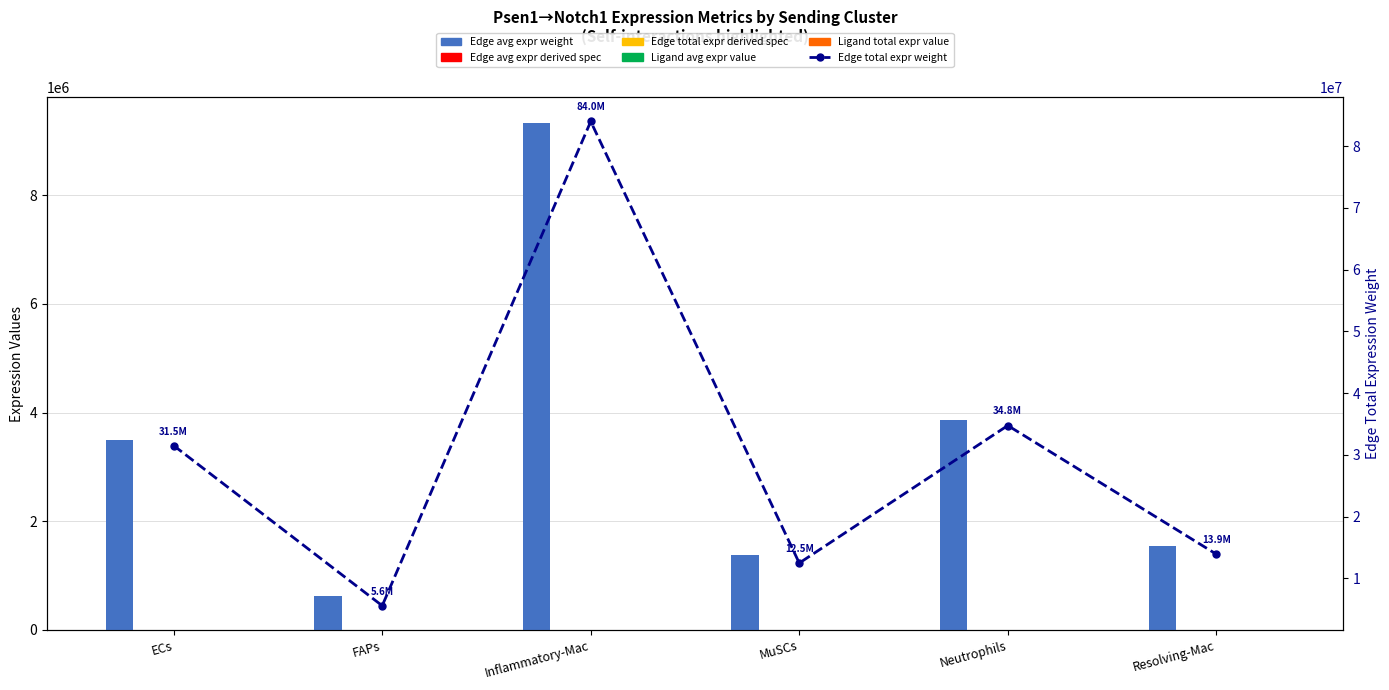

What is the value of the Edge total expr weight bar at the 3rd from the left?

84014837.1